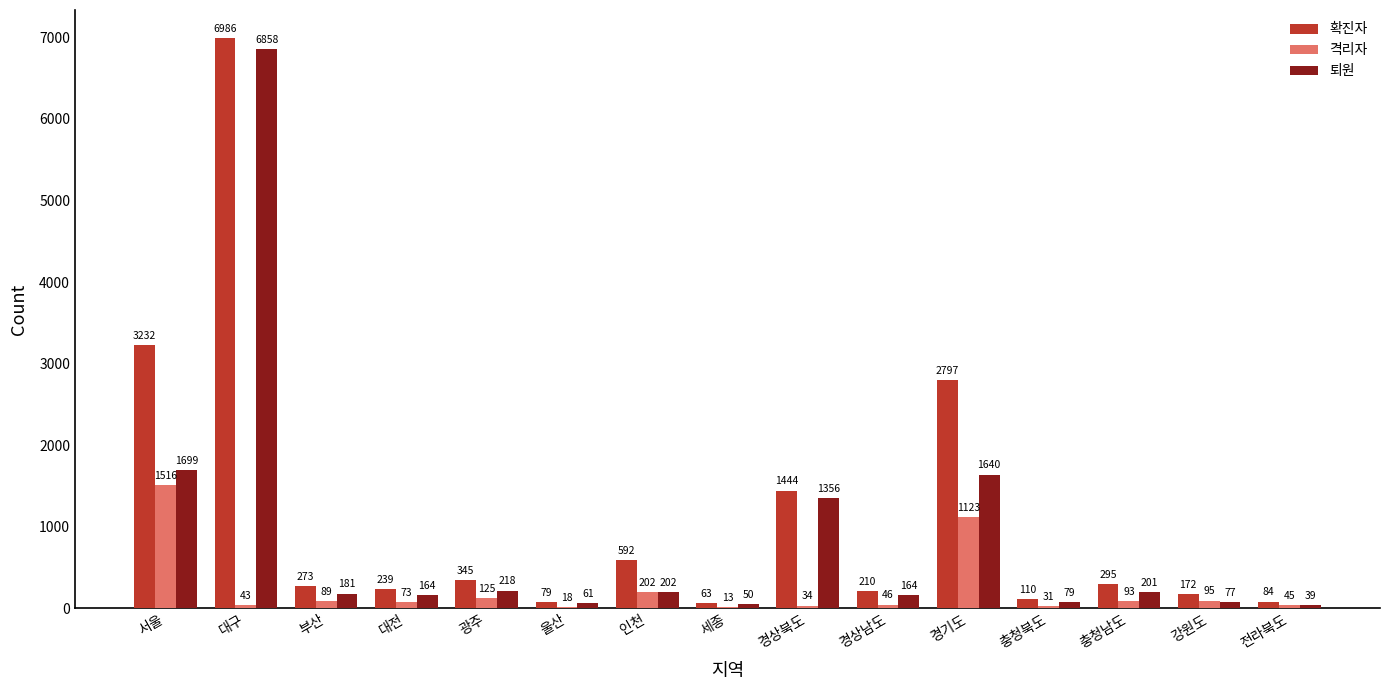

The 격리자 series shows 89 at 부산. True or false?

True